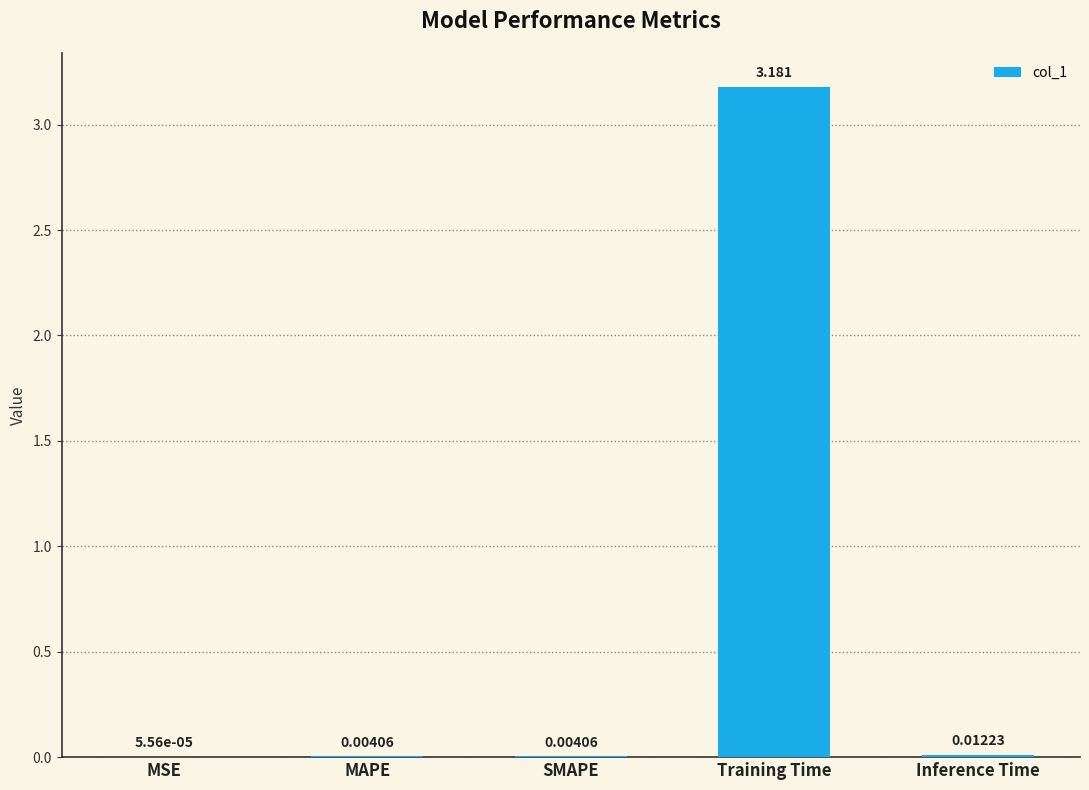

At which category does the chart reach its peak across all series?

Training Time